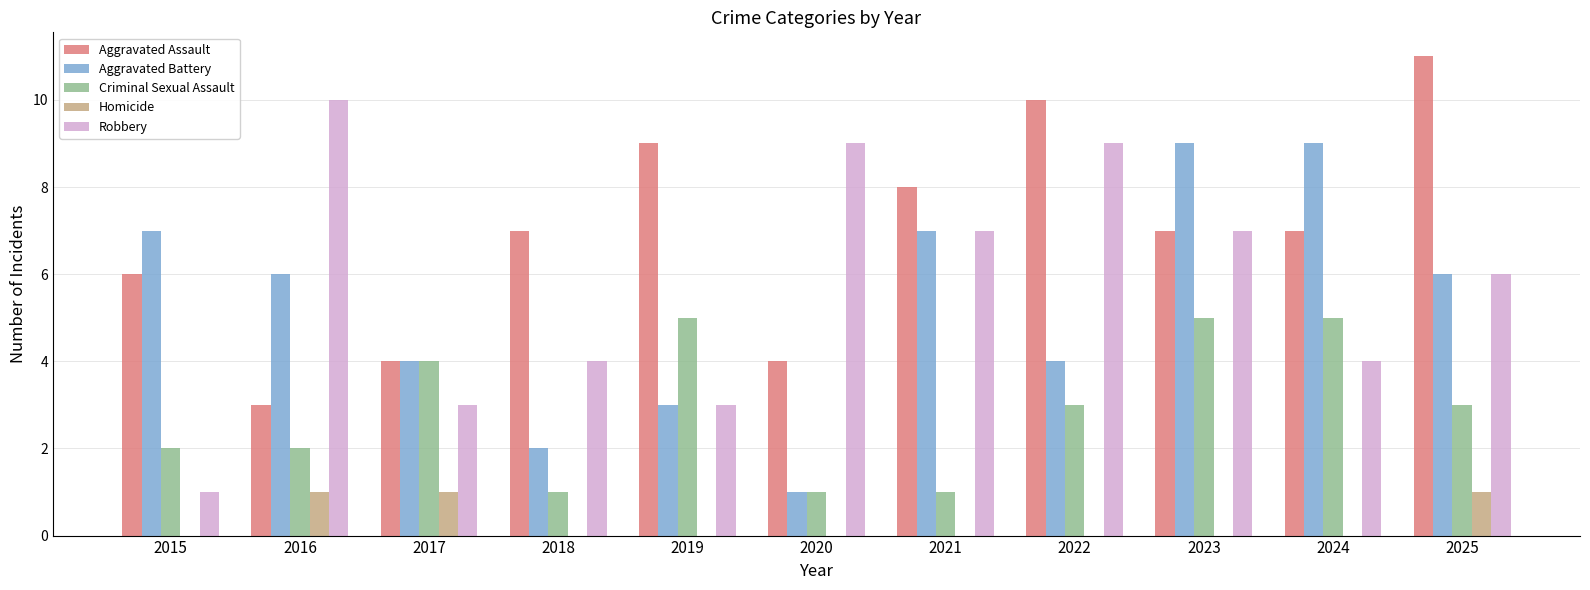

Reading right to left, list all the values displayed in this chart.

Aggravated Assault: 11	7	7	10	8	4	9	7	4	3	6
Aggravated Battery: 6	9	9	4	7	1	3	2	4	6	7
Criminal Sexual Assault: 3	5	5	3	1	1	5	1	4	2	2
Homicide: 1	0	0	0	0	0	0	0	1	1	0
Robbery: 6	4	7	9	7	9	3	4	3	10	1